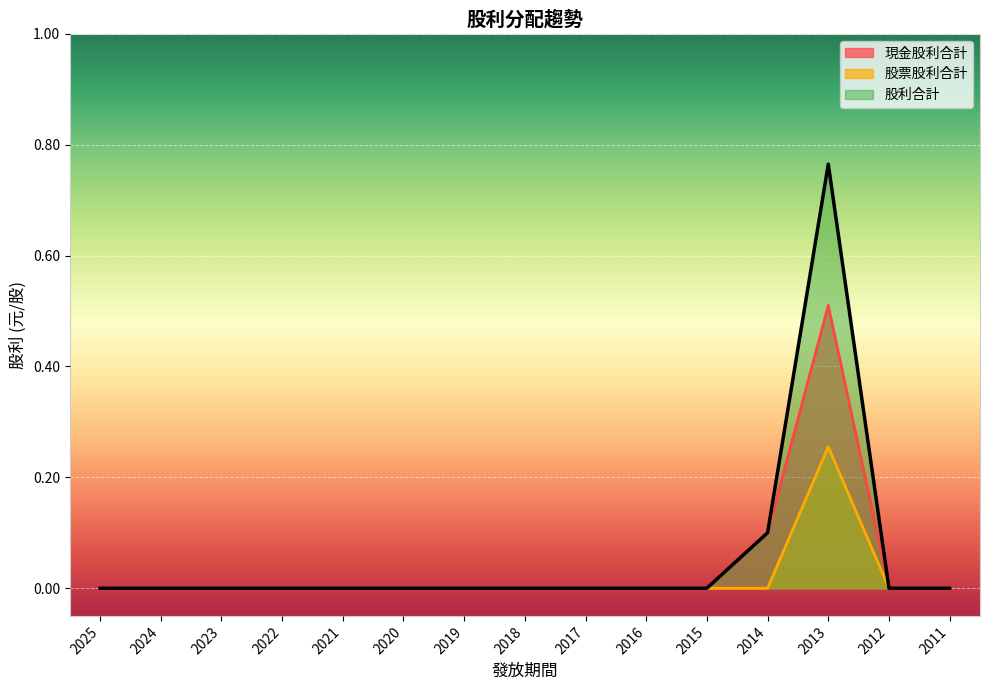

Reading left to right, what are all the values shown in this chart?

現金股利合計: 2025=0.0	2024=0.0	2023=0.0	2022=0.0	2021=0.0	2020=0.0	2019=0.0	2018=0.0	2017=0.0	2016=0.0	2015=0.0	2014=0.1	2013=0.5	2012=0.0	2011=0.0
股票股利合計: 2025=0.0	2024=0.0	2023=0.0	2022=0.0	2021=0.0	2020=0.0	2019=0.0	2018=0.0	2017=0.0	2016=0.0	2015=0.0	2014=0.0	2013=0.3	2012=0.0	2011=0.0
股利合計: 2025=0.0	2024=0.0	2023=0.0	2022=0.0	2021=0.0	2020=0.0	2019=0.0	2018=0.0	2017=0.0	2016=0.0	2015=0.0	2014=0.1	2013=0.8	2012=0.0	2011=0.0